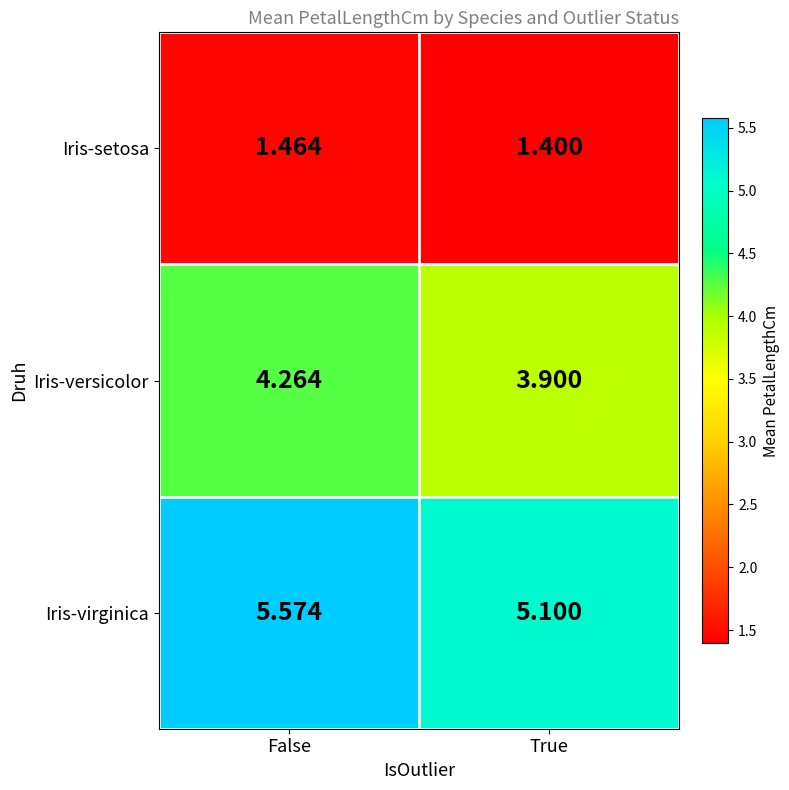

At which category is the sum across all series the highest?

False